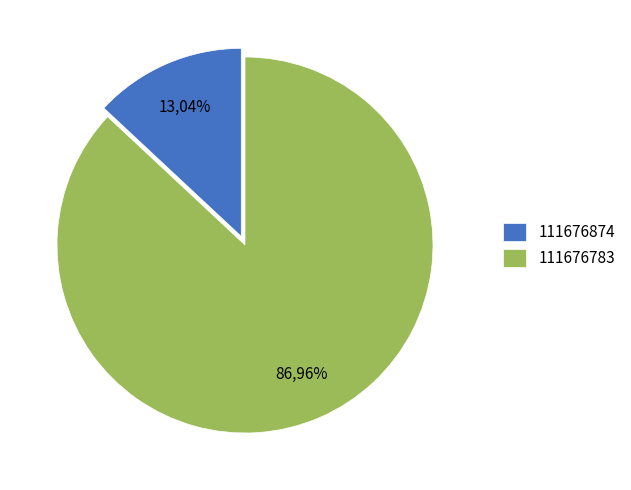

Approximately how many times larger is the value at 111676783 compared to 111676874?

6.7